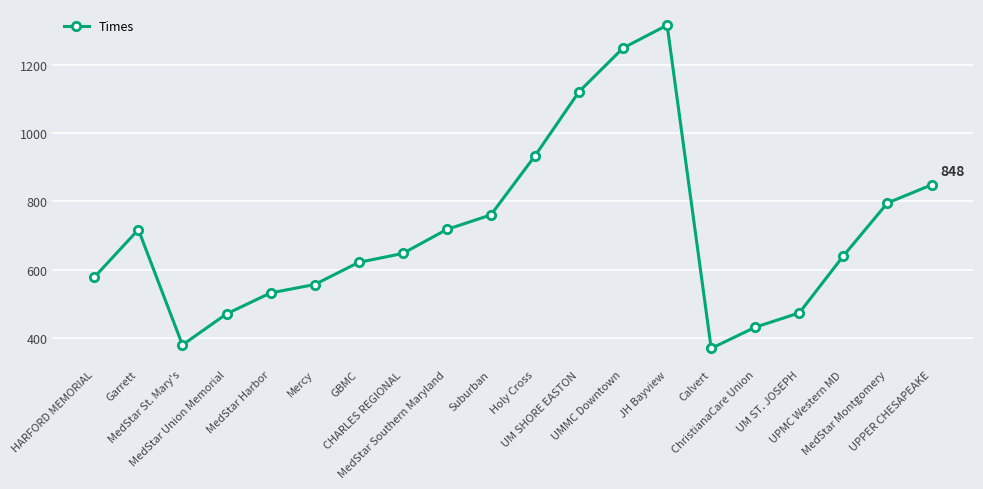

What position from the left is Garrett?

2